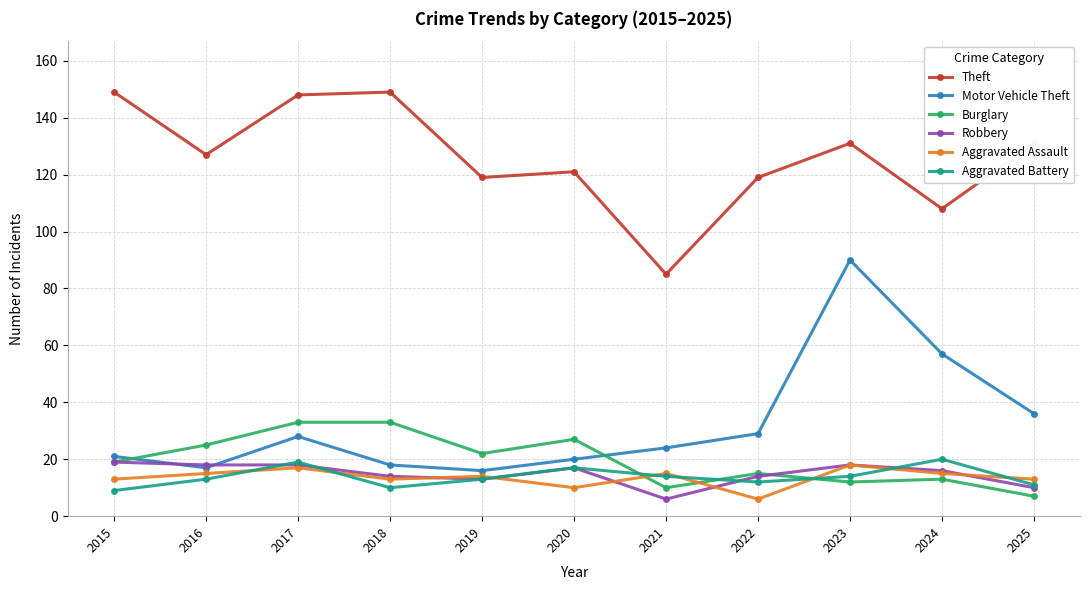

Which series has the widest spread of values?

Motor Vehicle Theft